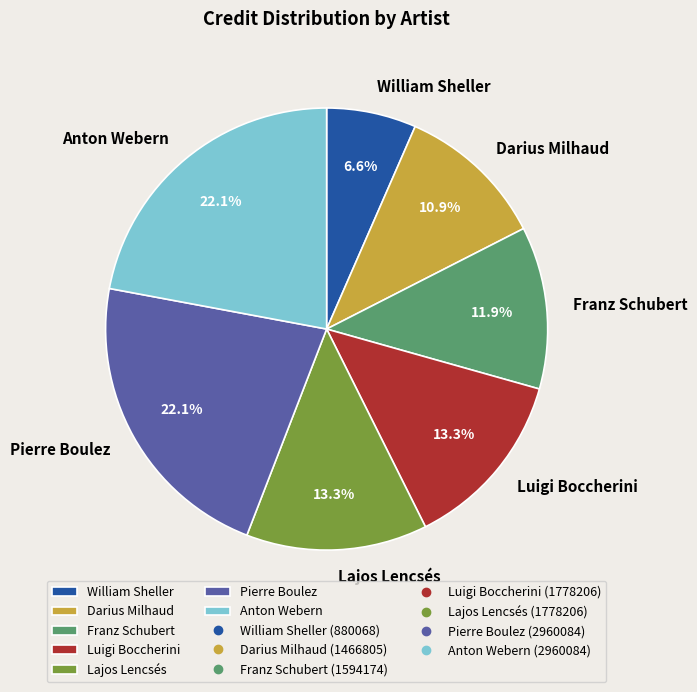

Between Luigi Boccherini and Anton Webern, which is larger?

Anton Webern